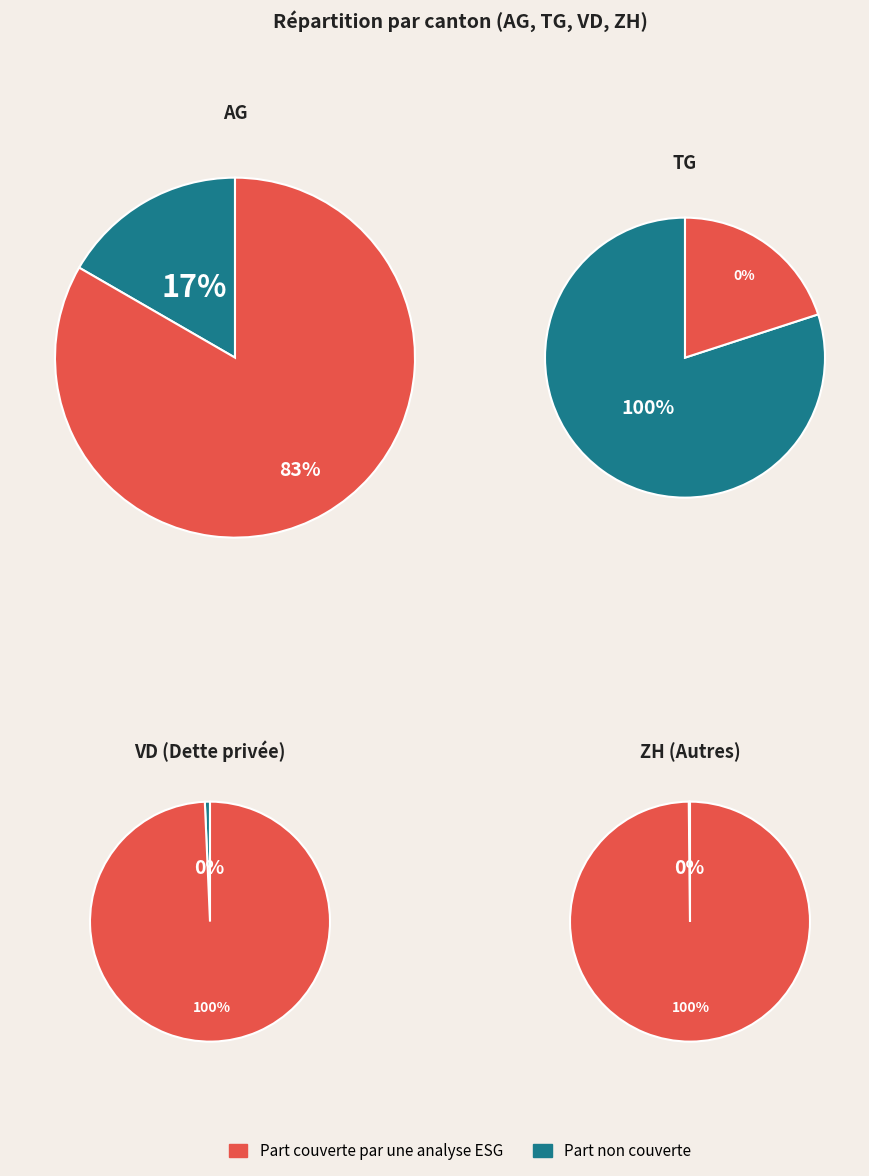

What percentage is NOT represented by 16?

100.0%